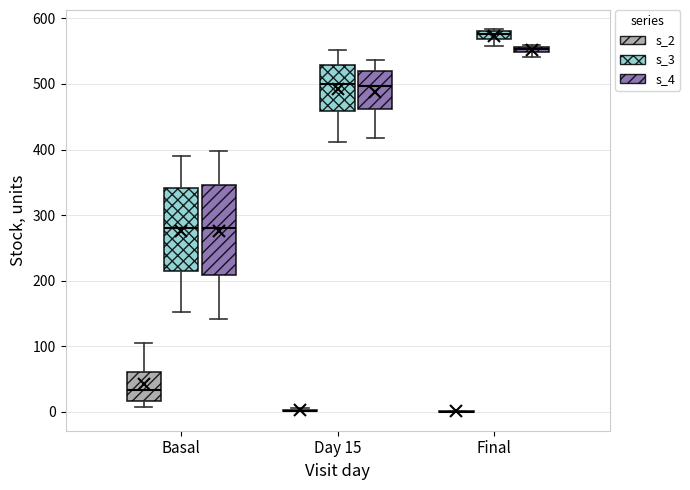

Where does the upper whisker of the box for Day 15 (s_4) end on the y-axis? The values are not printed on the chart, so give them approximately, as read against the axis.

540